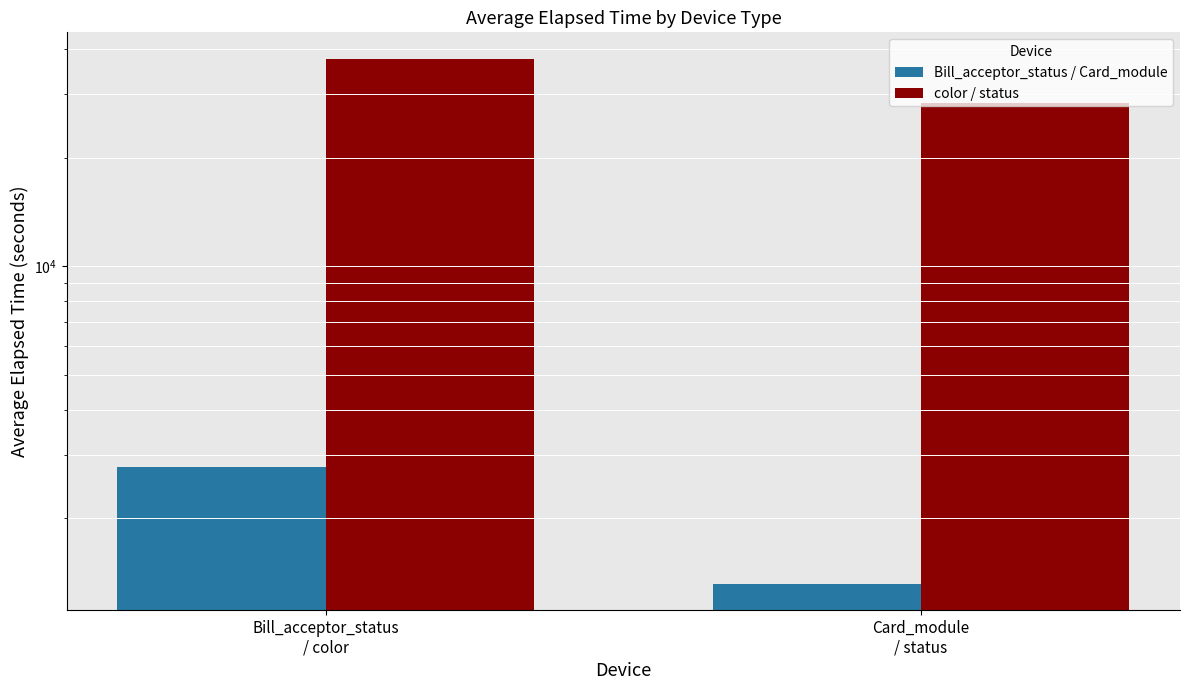

Does the chart contain any negative values?

No